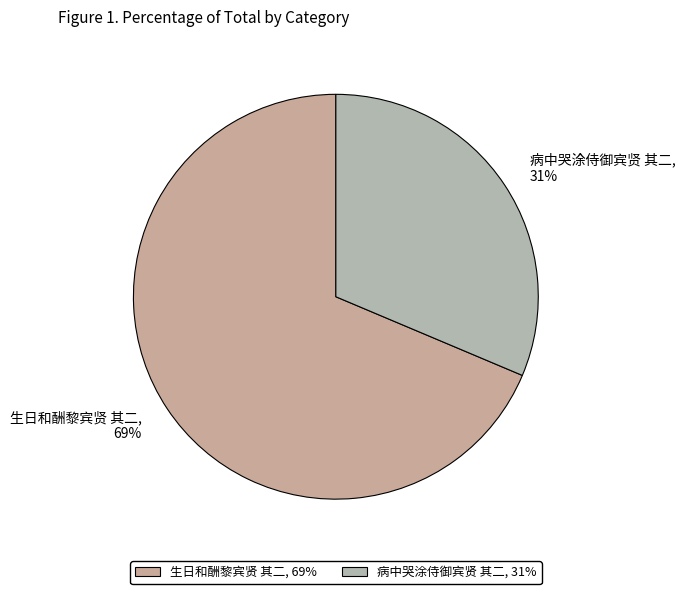

Rank the categories by value from highest to lowest.

生日和酬黎宾贤 其二, 病中哭涂侍御宾贤 其二